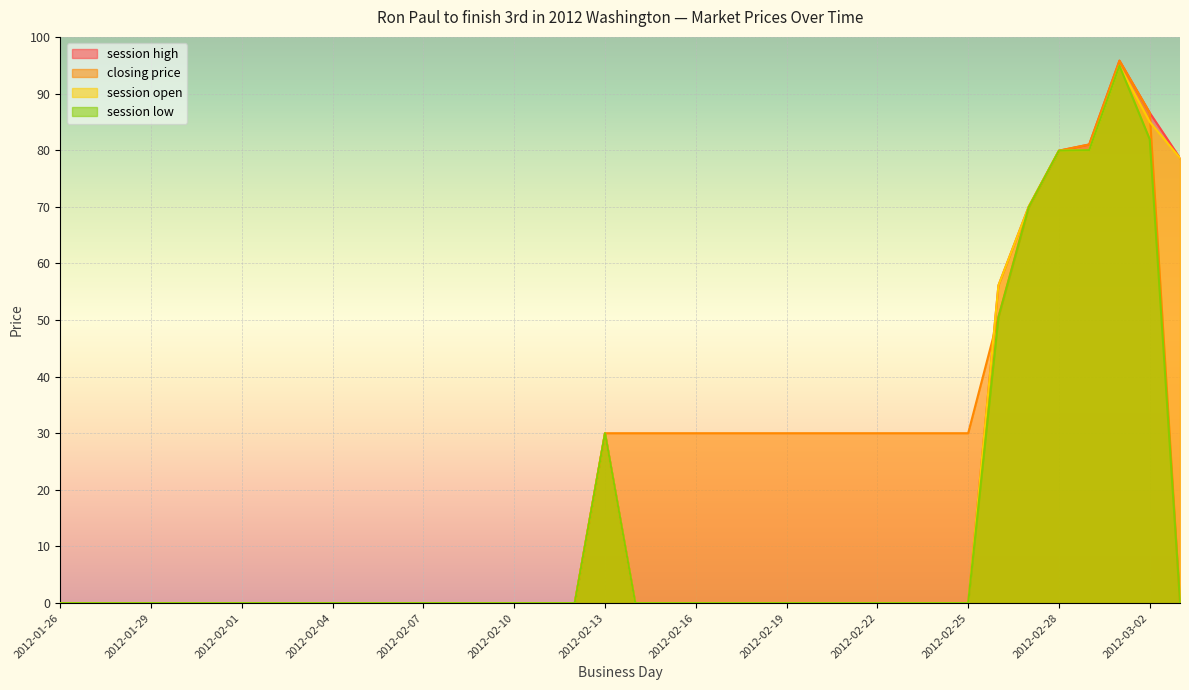

What position from the right is 2012-01-28?

36